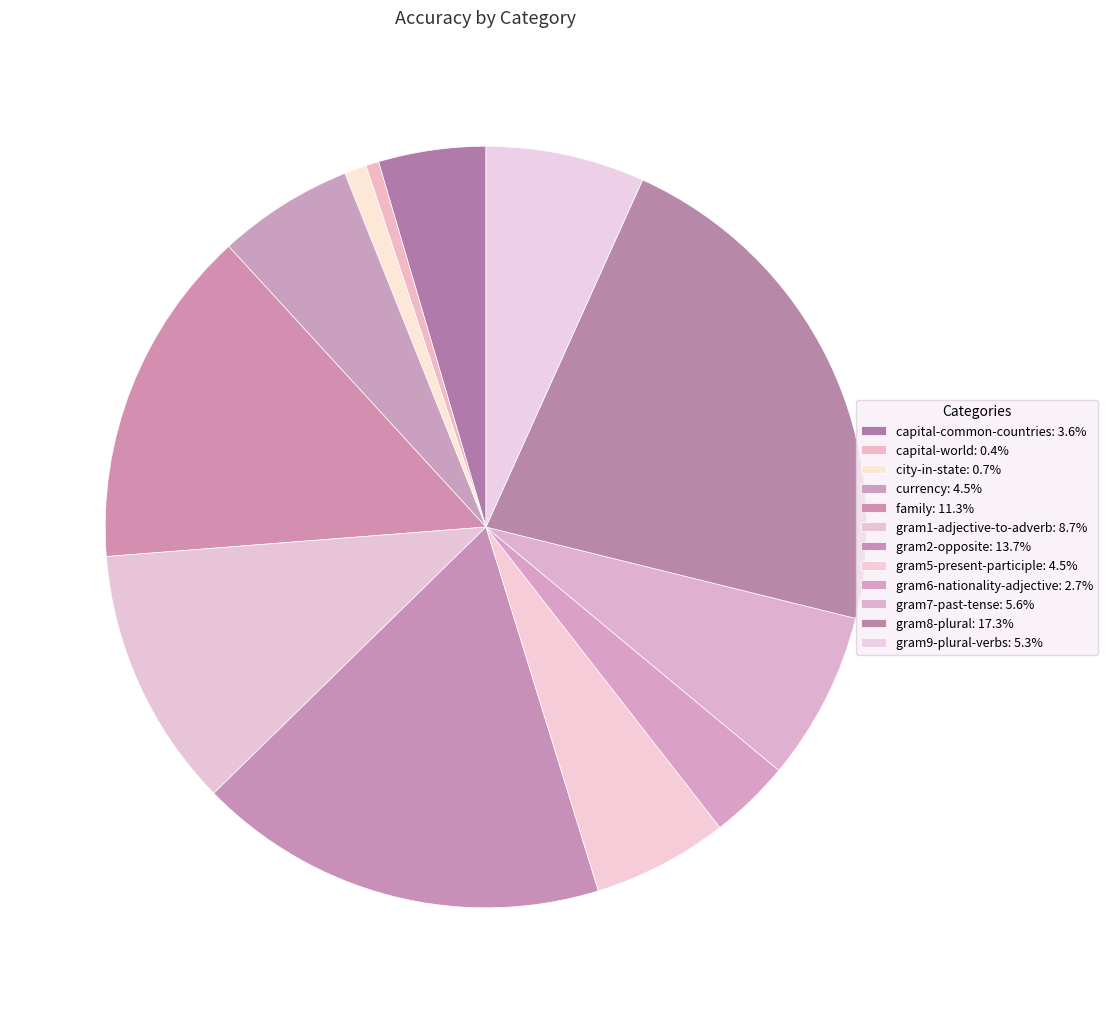

Count the number of slices in the pie.

12